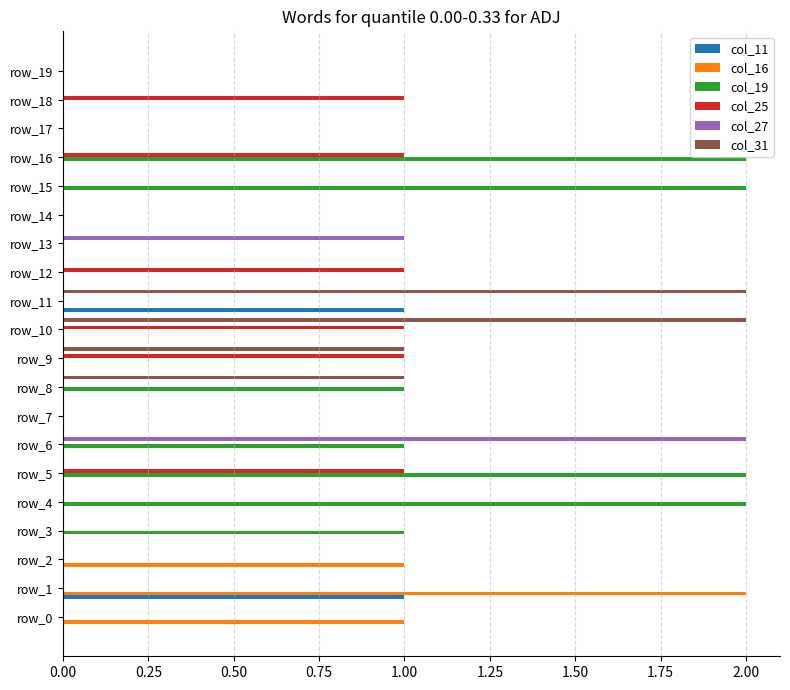

The col_25 series shows 0 at row_0. True or false?

True